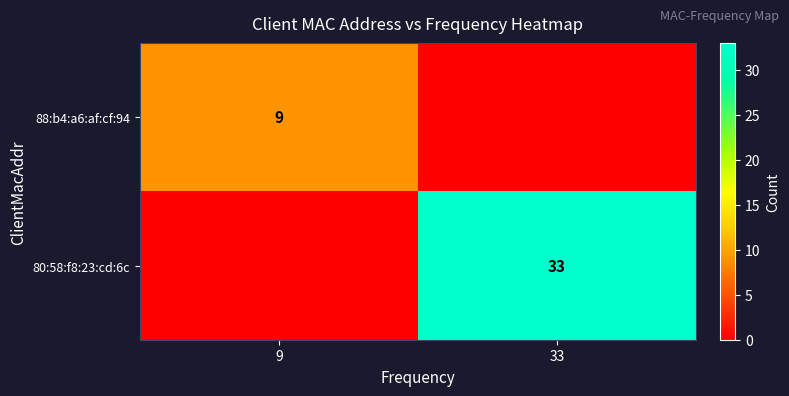

What is the total value across all series at 9?

9